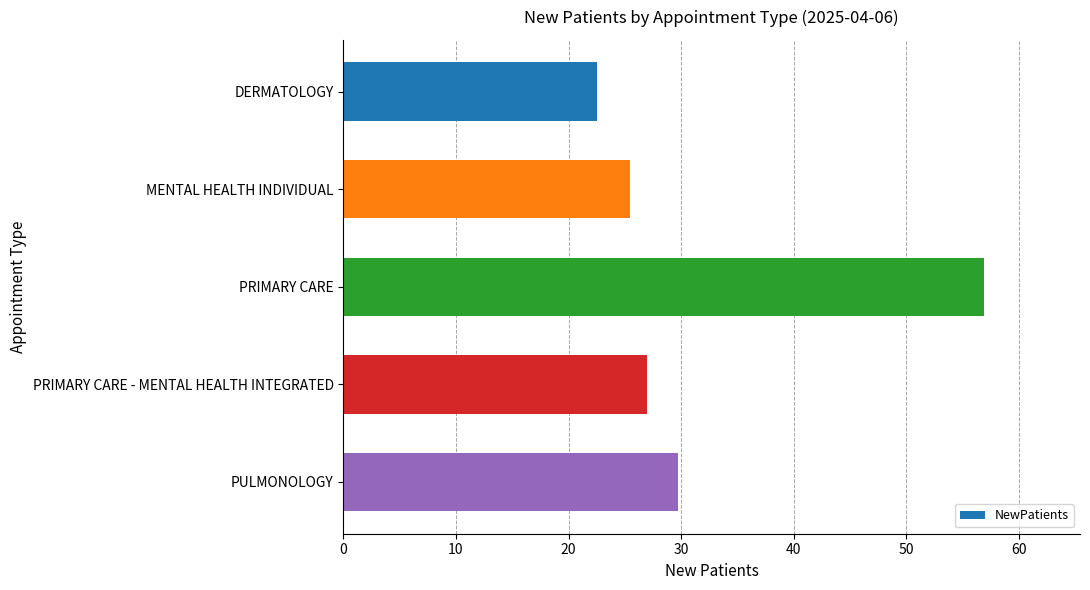

The chart shows a value of 29.7 at PULMONOLOGY. True or false?

True